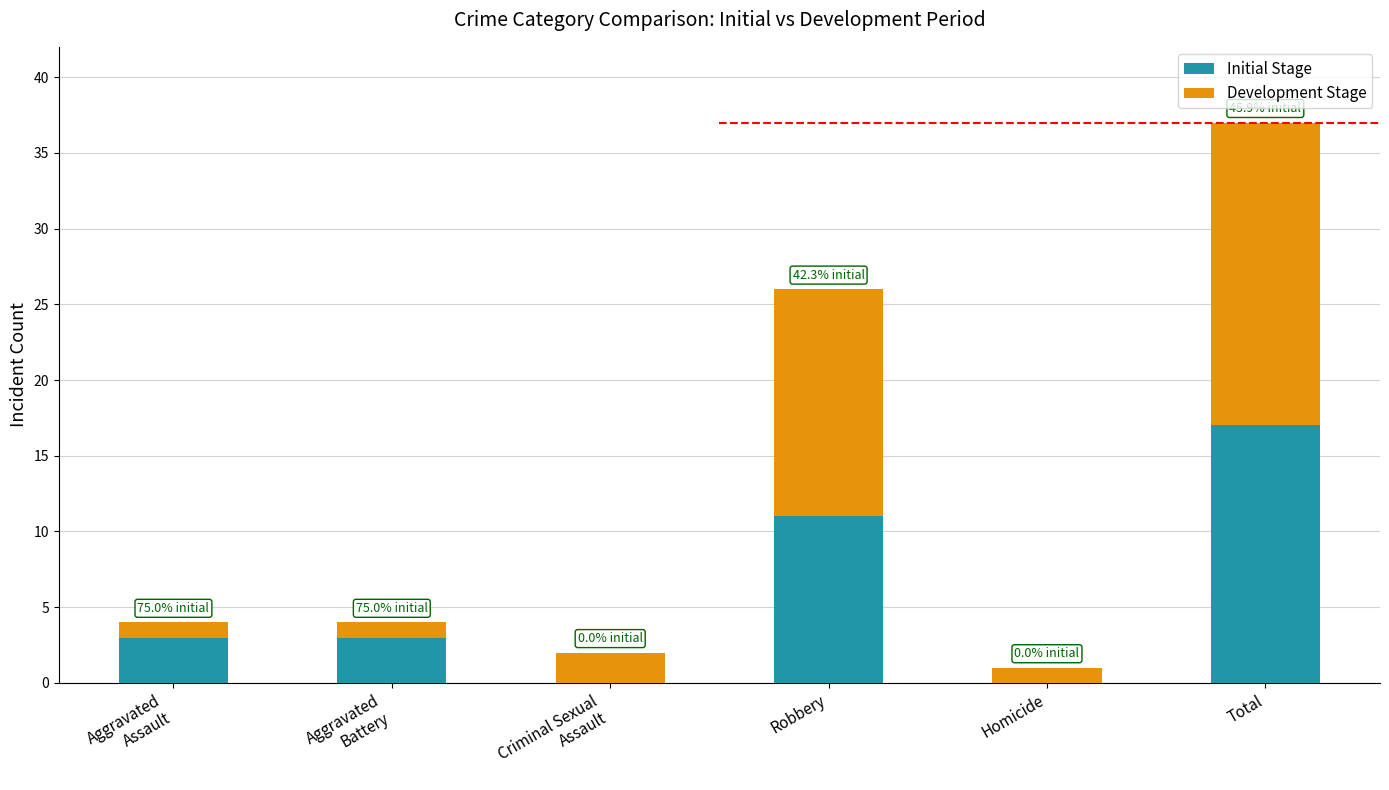

What is the total value across all series at Robbery?

26